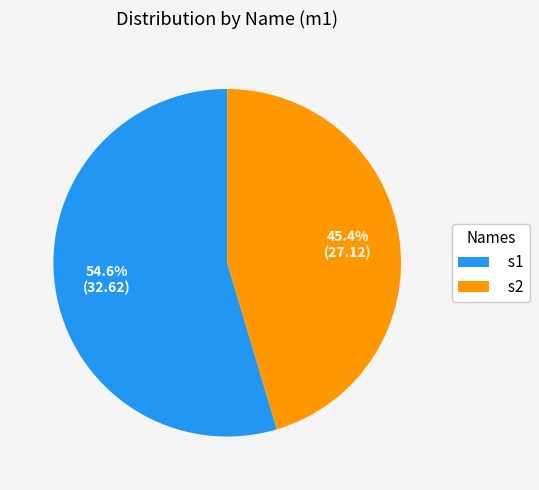

Do s2 and s1 together represent more than half of the pie?

Yes